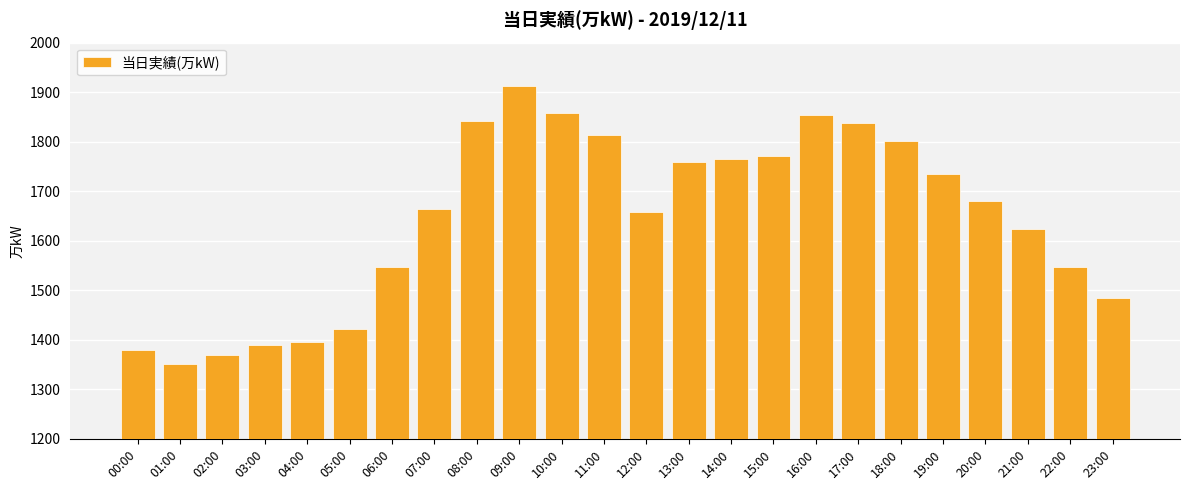

How many distinct data groups are displayed?

1